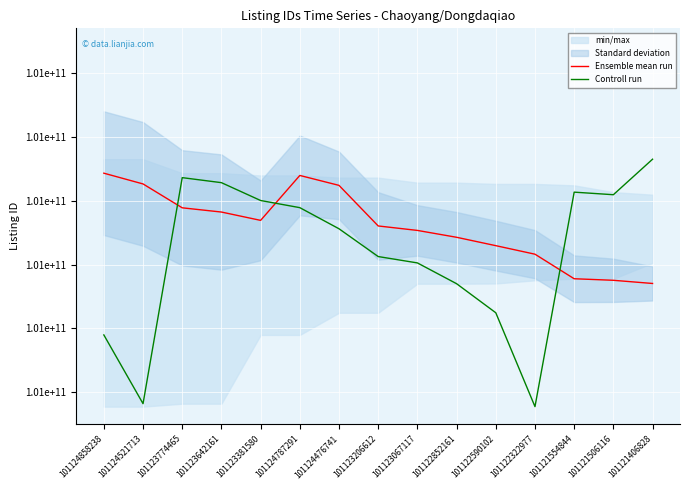

Where is Controll run nearest to the value 101121424294?

101122852161